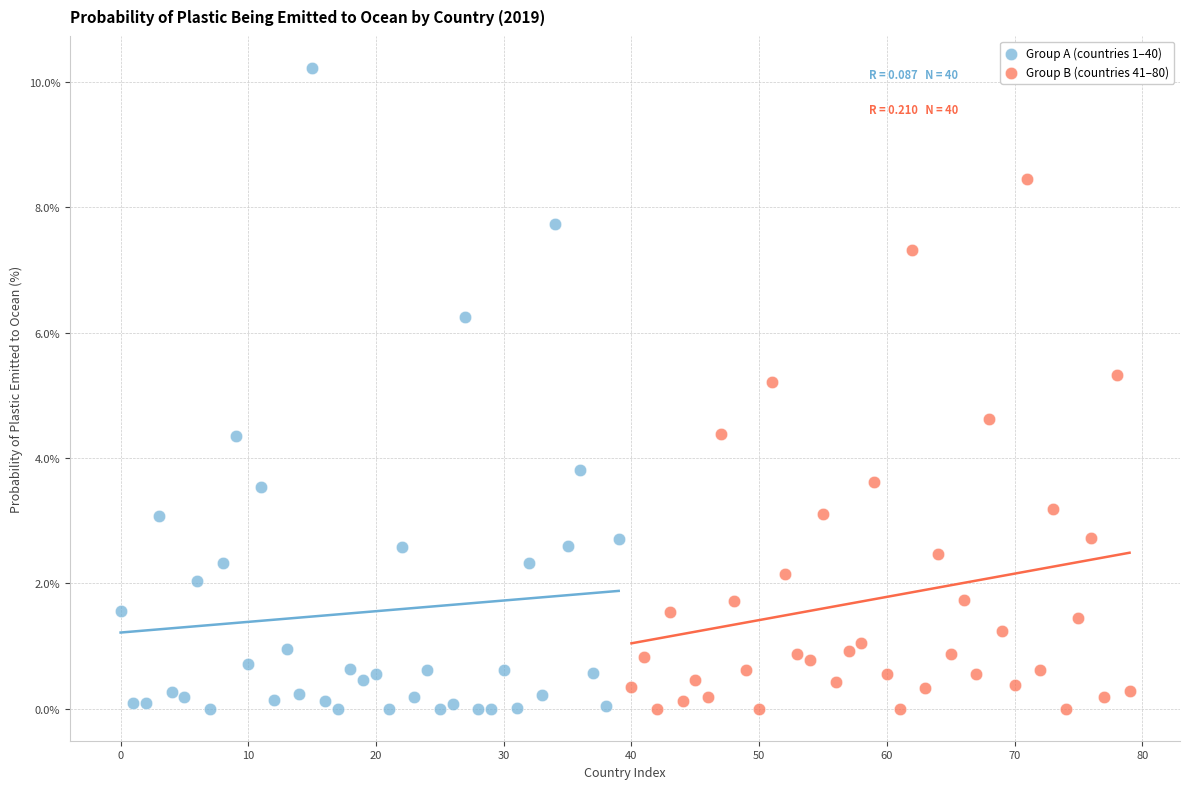

Which series has the widest spread of Y values?

Group A (countries 1–40)